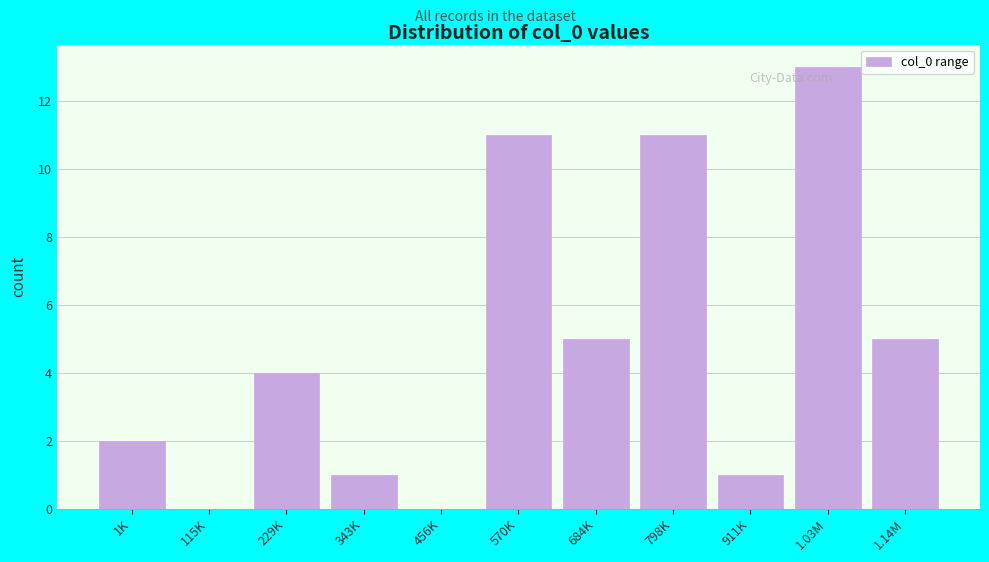

Reading left to right, extract all data points from this chart.

1K=2	115K=0	229K=4	343K=1	456K=0	570K=11	684K=5	798K=11	911K=1	1.03M=13	1.14M=5